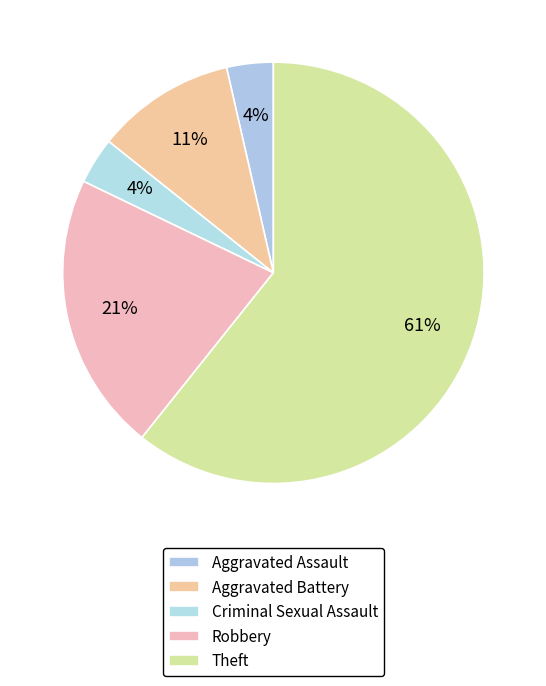

How many segments does this pie chart have?

5